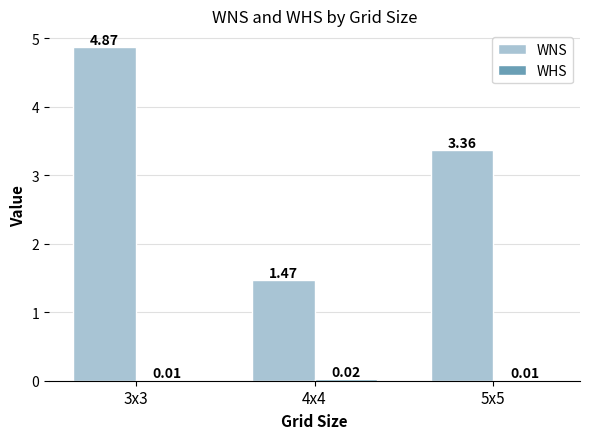

Which series has the largest total across all categories?

WNS